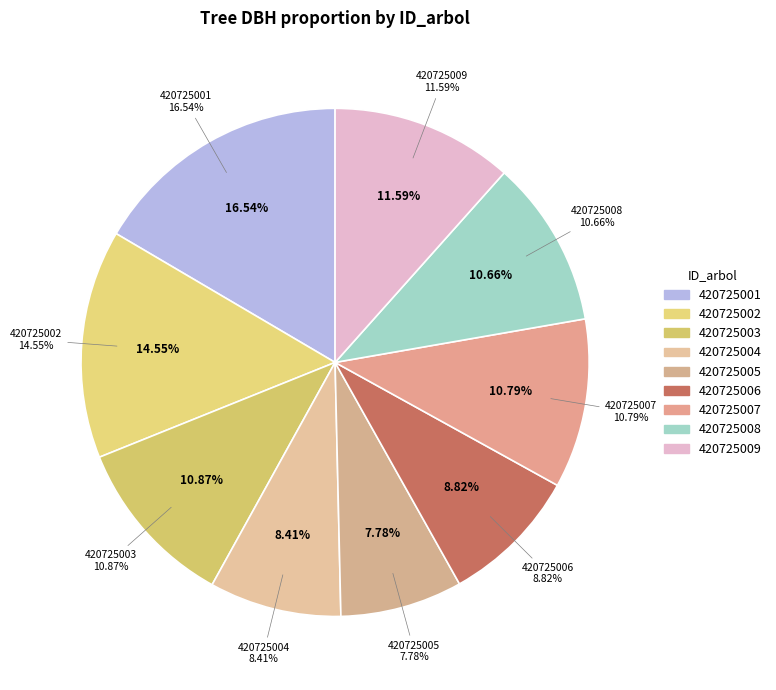

Count the number of slices in the pie.

9